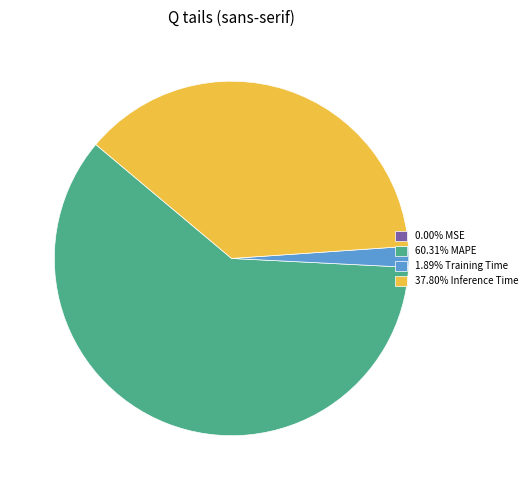

Combined, do 37.80% Inference Time and 1.89% Training Time account for over 50%?

No